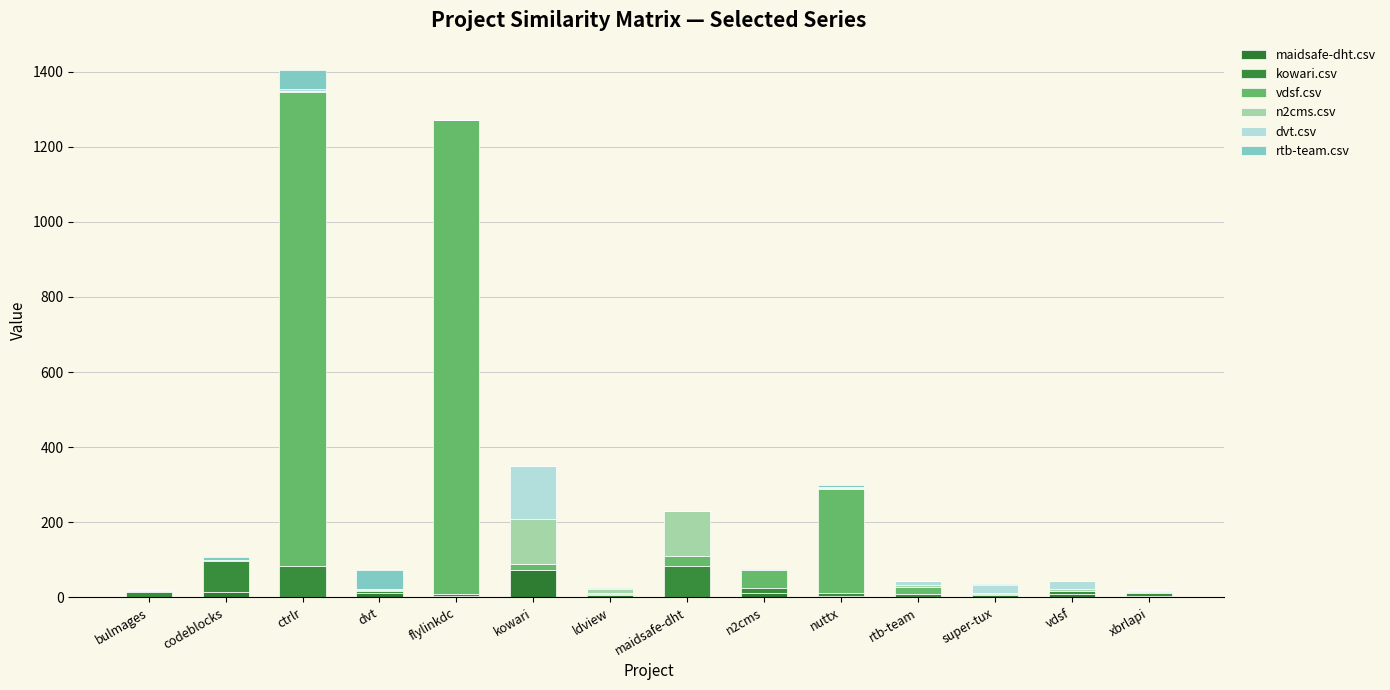

The vdsf.csv series shows 3 at xbrlapi. True or false?

True